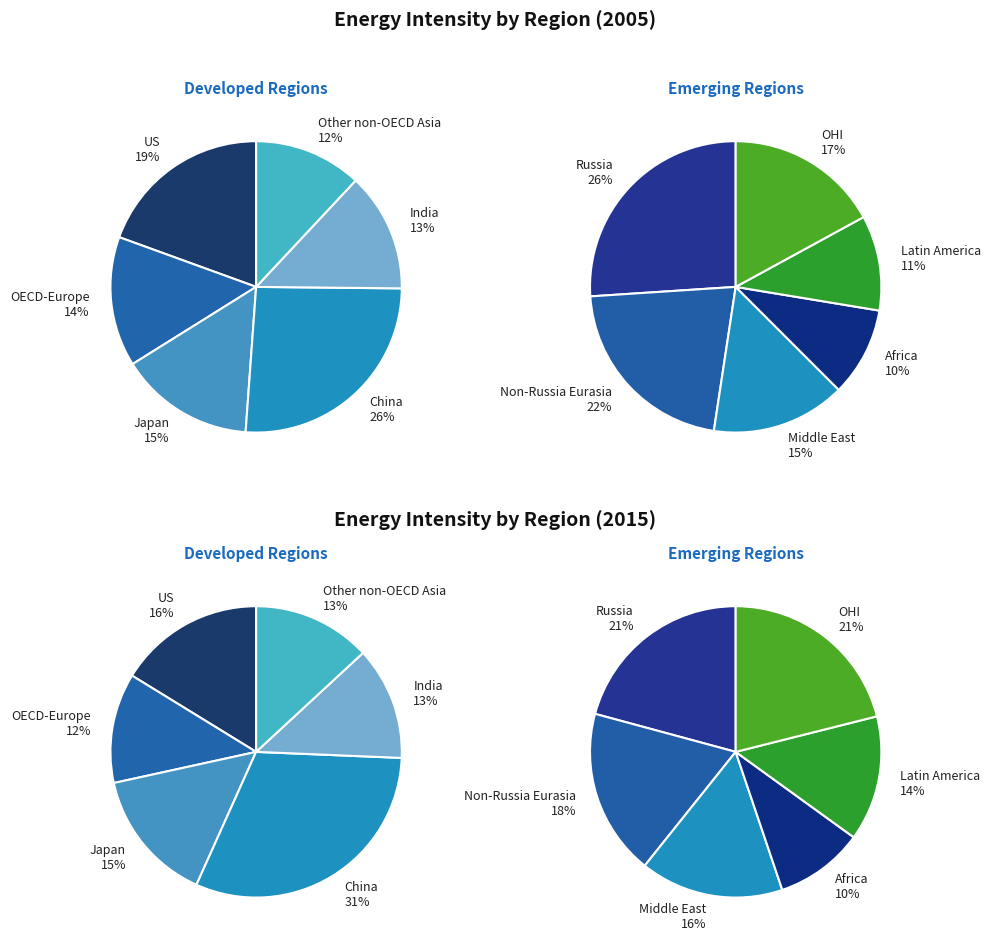

Do 7 and 11 together represent more than half of the pie?

No